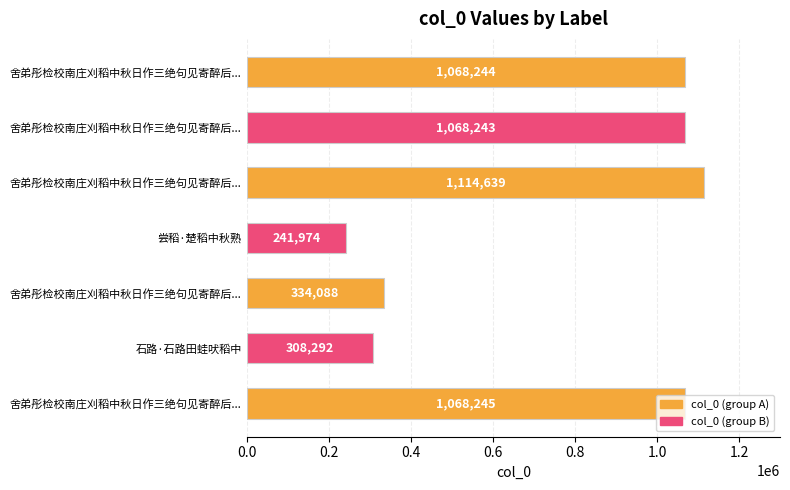

What is the greatest value displayed?

1114639